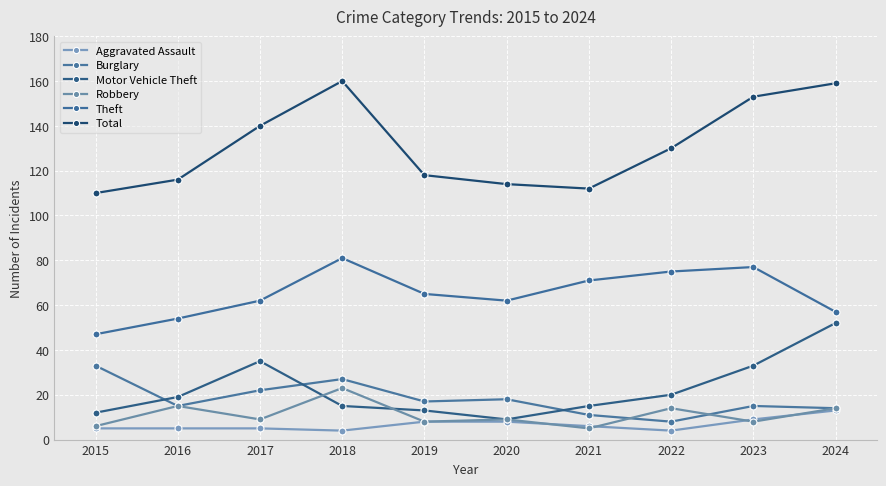

At how many categories does at least one series exceed 102?

10